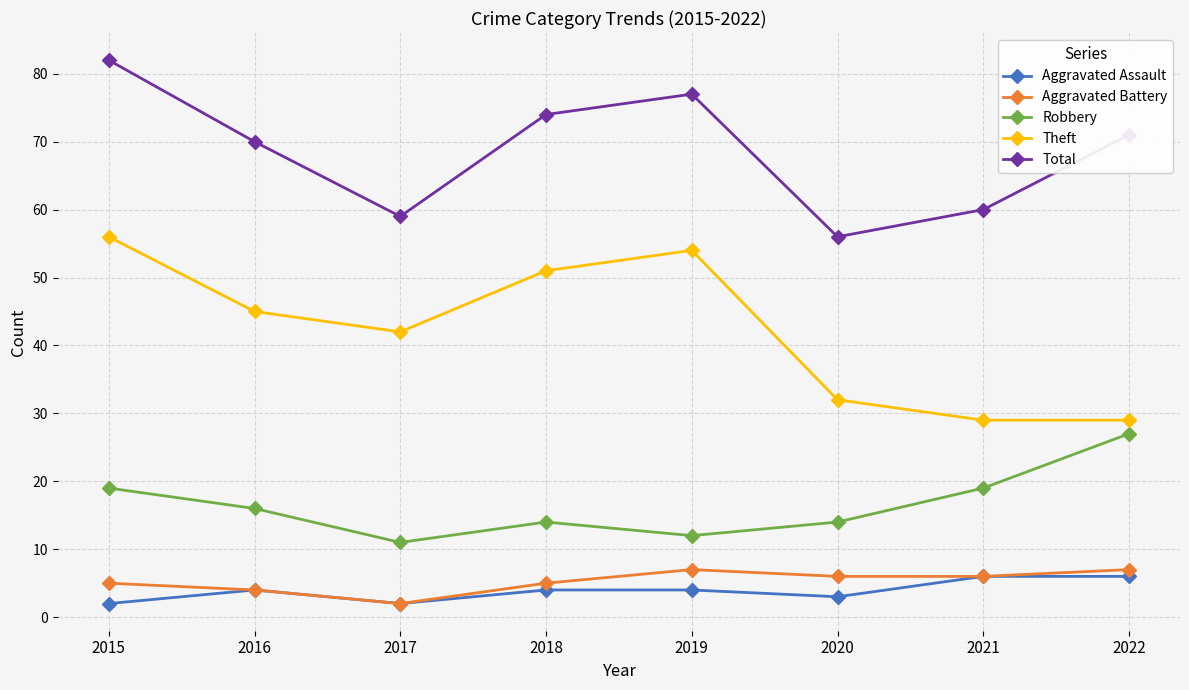

Reading right to left, what are all the values shown in this chart?

Aggravated Assault: 6	6	3	4	4	2	4	2
Aggravated Battery: 7	6	6	7	5	2	4	5
Robbery: 27	19	14	12	14	11	16	19
Theft: 29	29	32	54	51	42	45	56
Total: 71	60	56	77	74	59	70	82